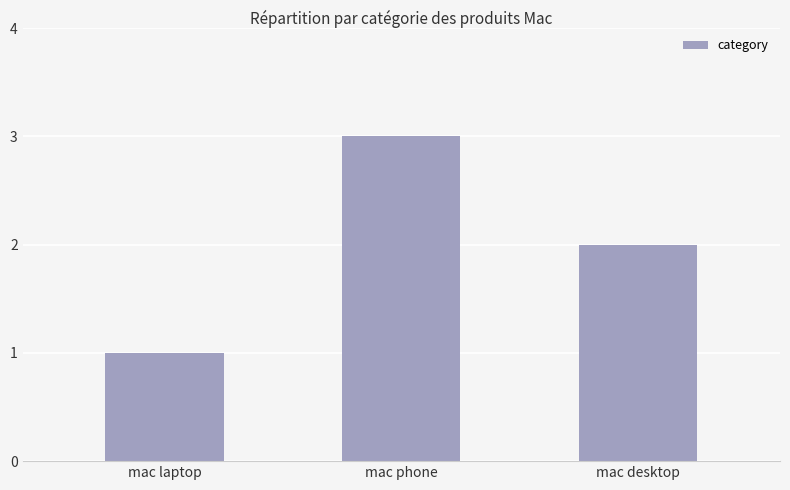

Are the bars grouped side by side (vs. stacked)?

No